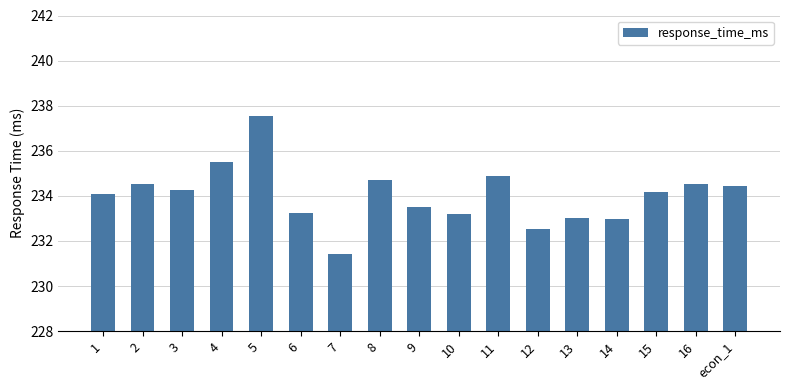

Which label corresponds to the smallest value in the chart?

7